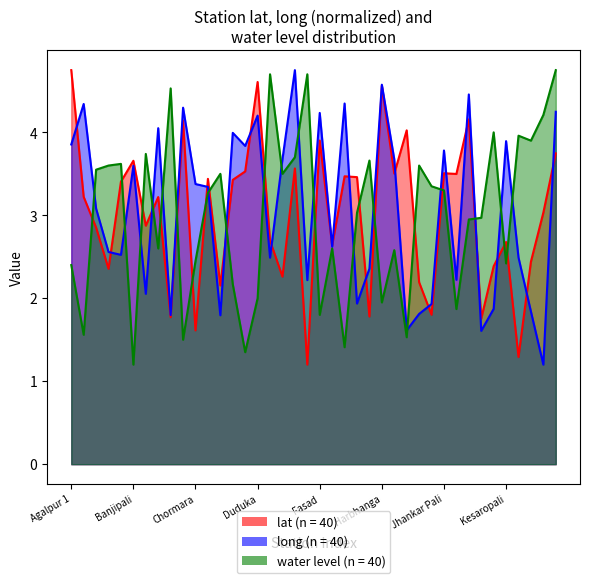

What position from the left is Fasad?

21